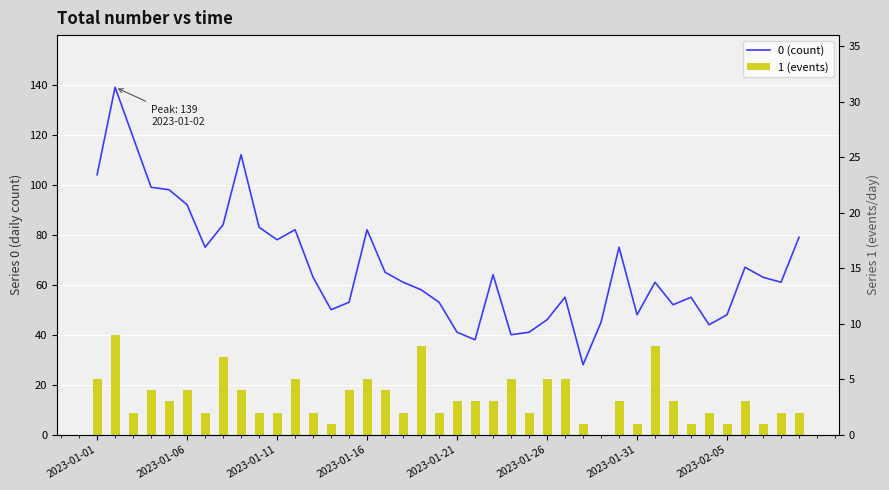

What is the value of the 0 (count) bar at the 30th from the left?

75